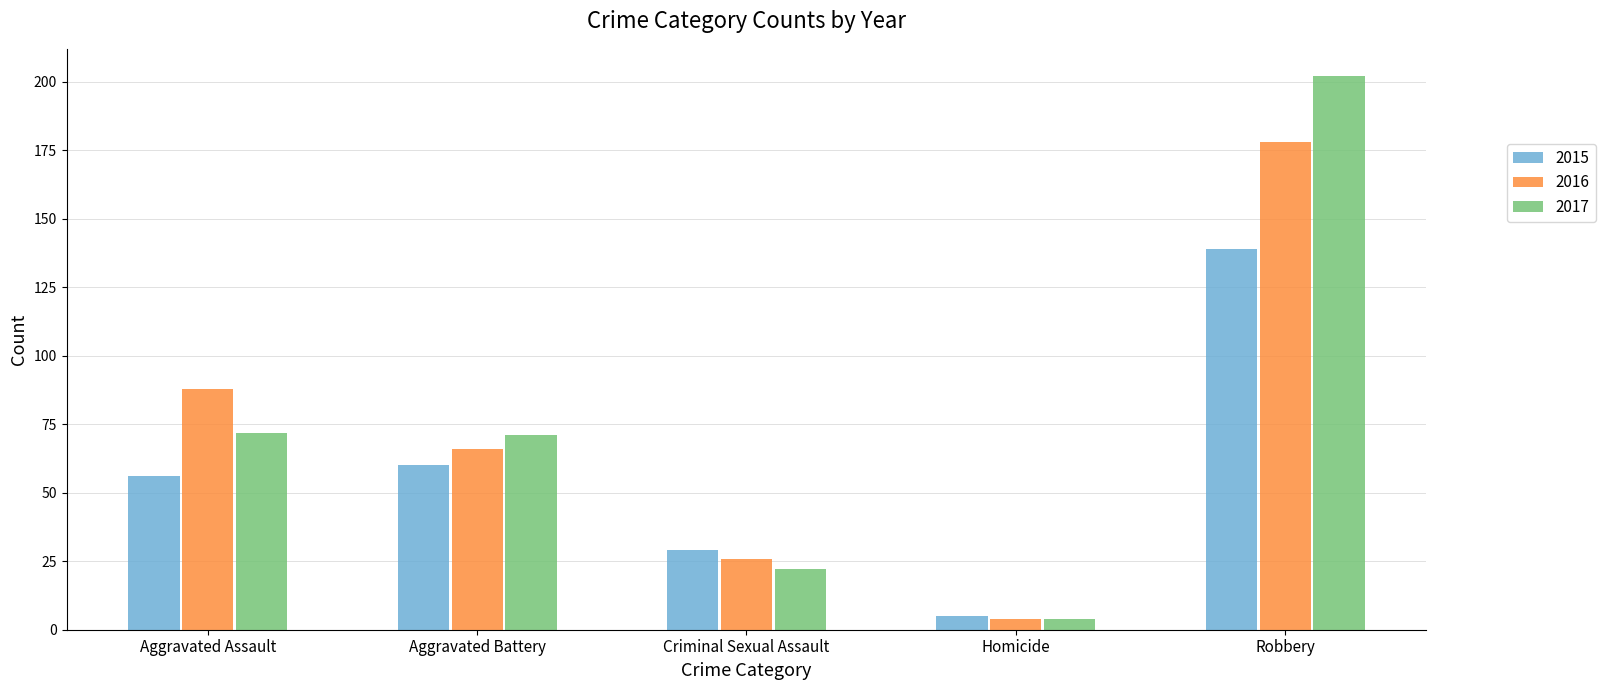

Reading left to right, extract all data points from this chart.

2015: 56	60	29	5	139
2016: 88	66	26	4	178
2017: 72	71	22	4	202